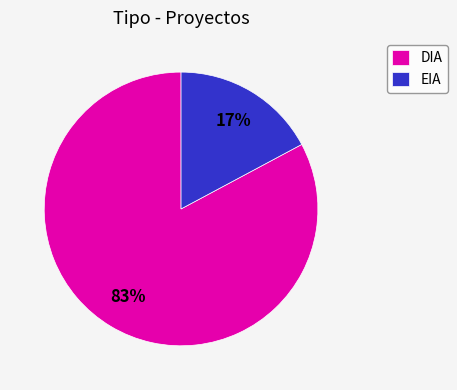

How many segments does this pie chart have?

2